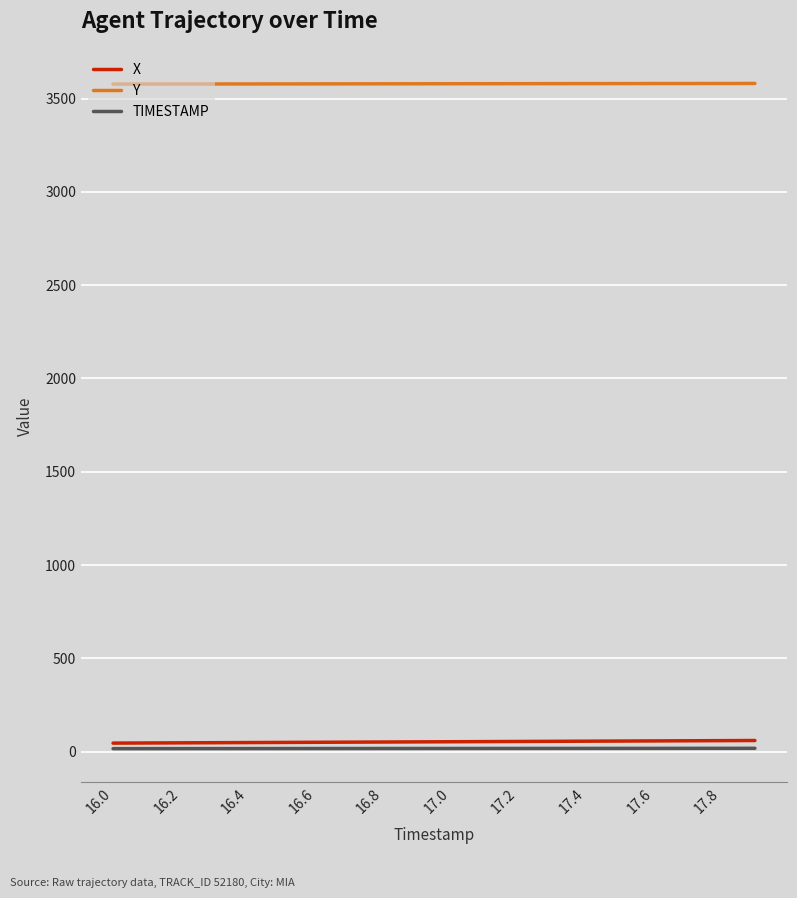

How many lines are shown in the chart?

3